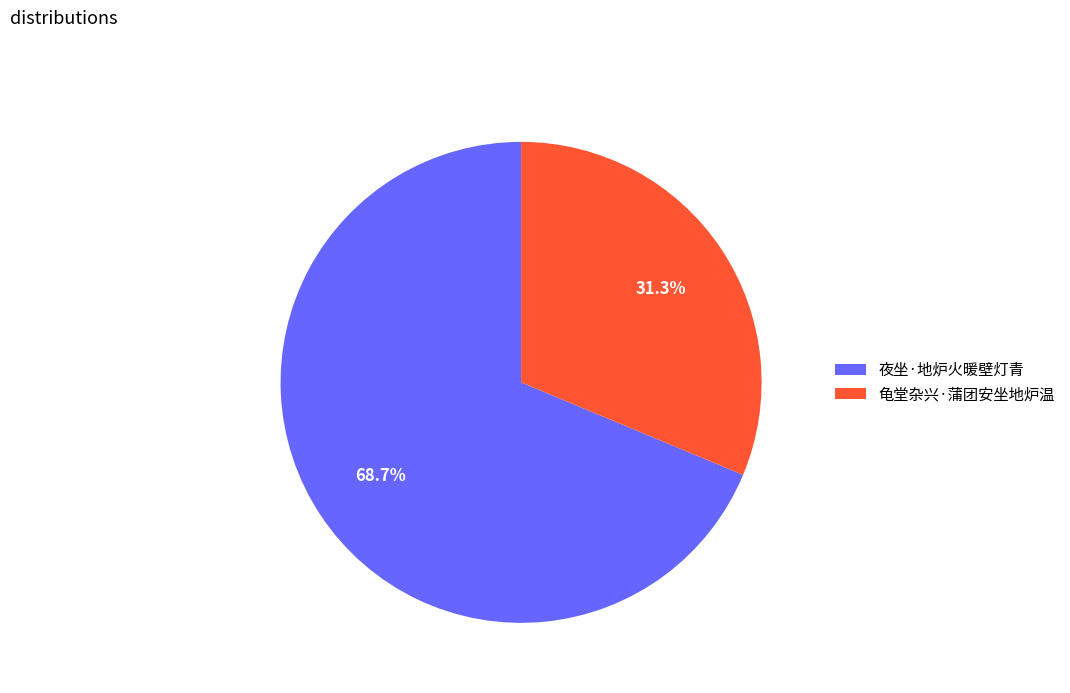

Is it true that 龟堂杂兴·蒲团安坐地炉温 is 22% of the pie?

False